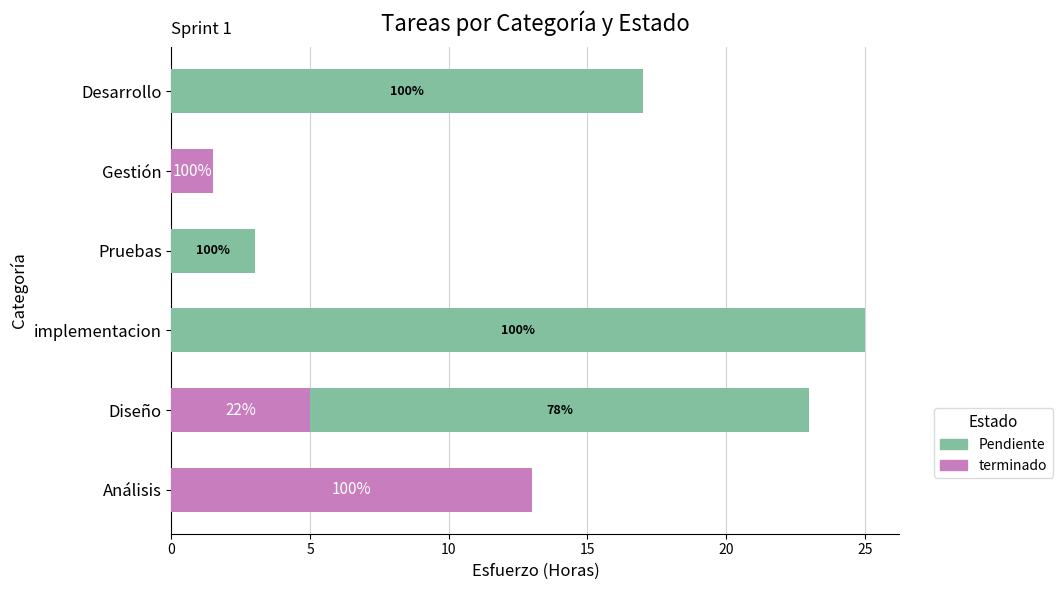

What are all the series names shown in the legend?

Pendiente, terminado